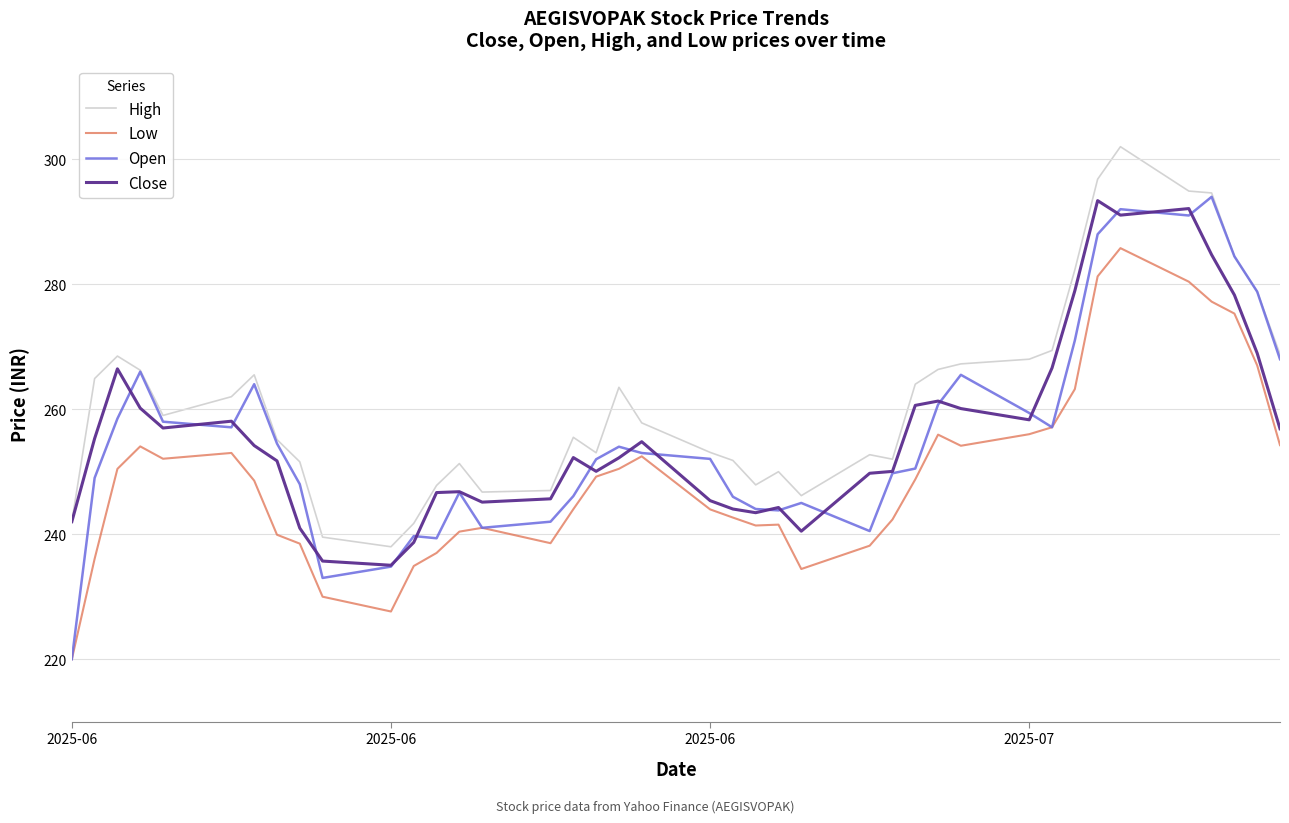

Which series has the largest total across all categories?

High